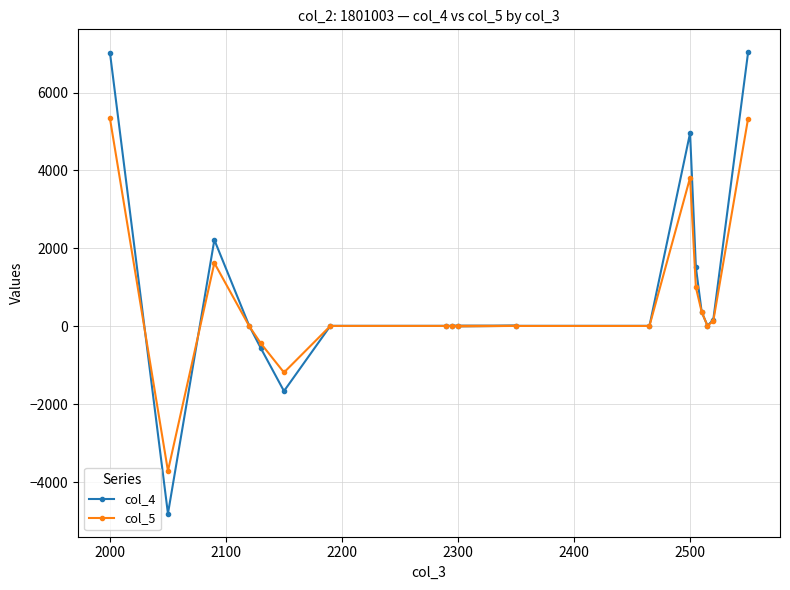

How many data points in col_4 are less than 15?

9